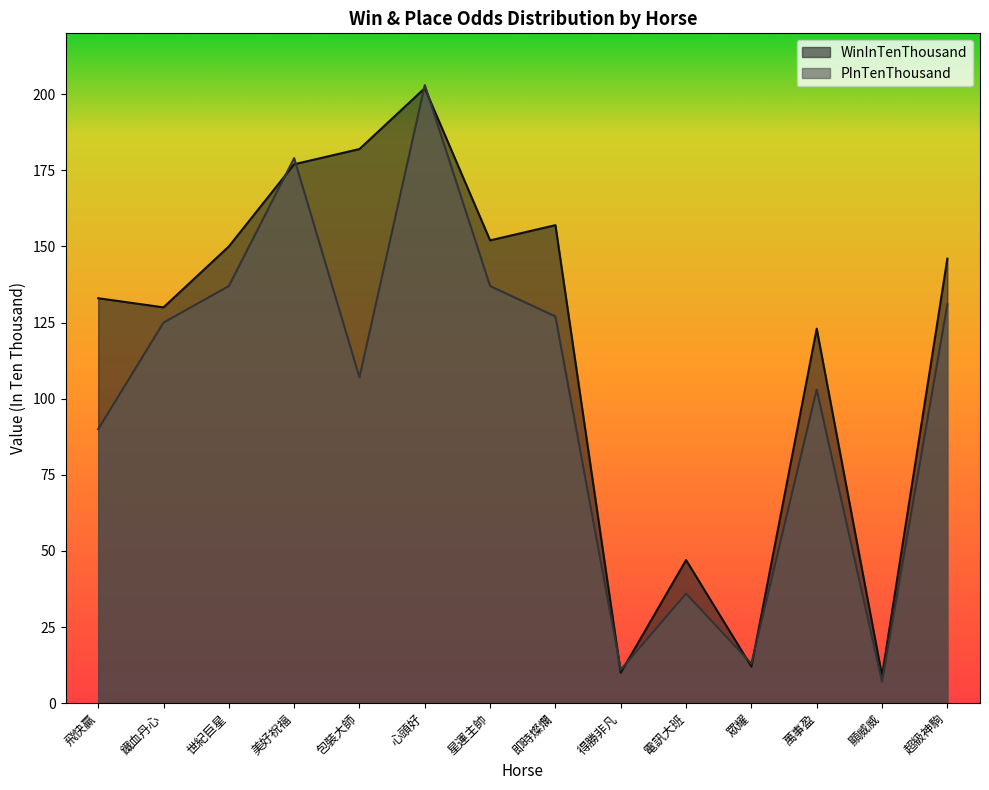

Which category has the lowest value in the WinInTenThousand series?

顯威威